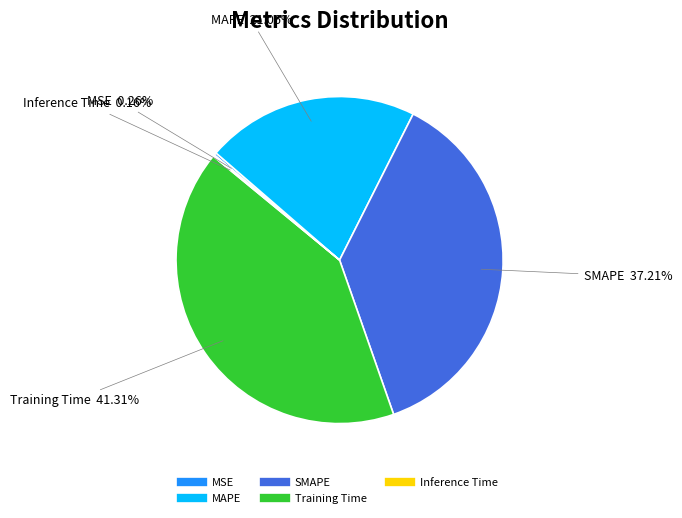

To the nearest percent, what is the average slice percentage?

20%